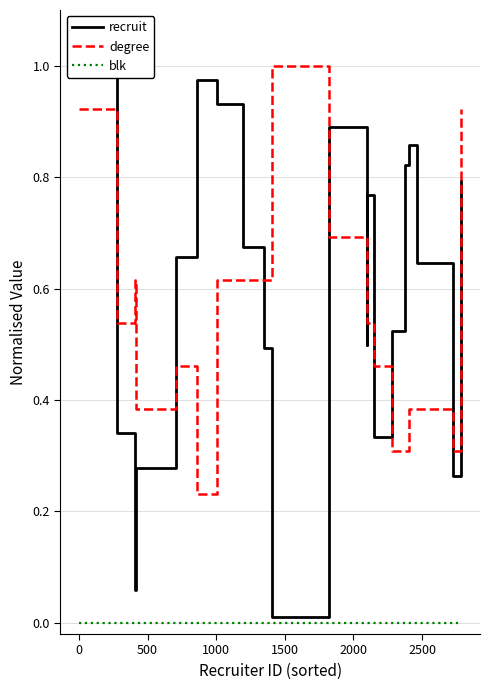

What is the greatest value displayed?

1.0